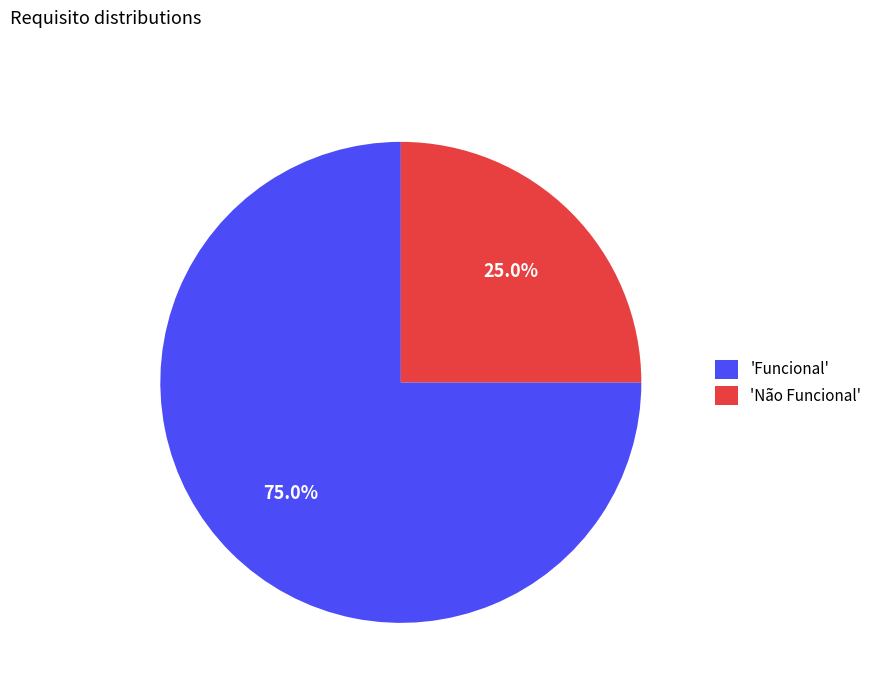

Which category has the smallest portion of the pie?

'Não Funcional'